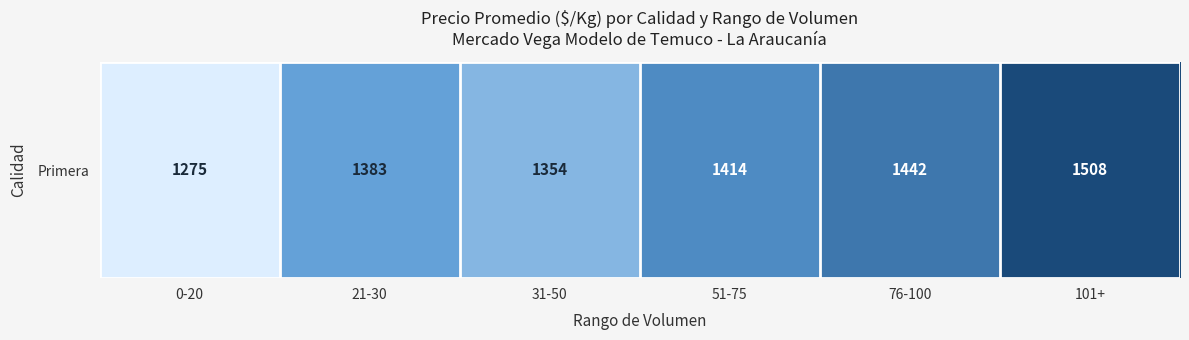

The chart shows a value of 758 at 51-75. True or false?

False